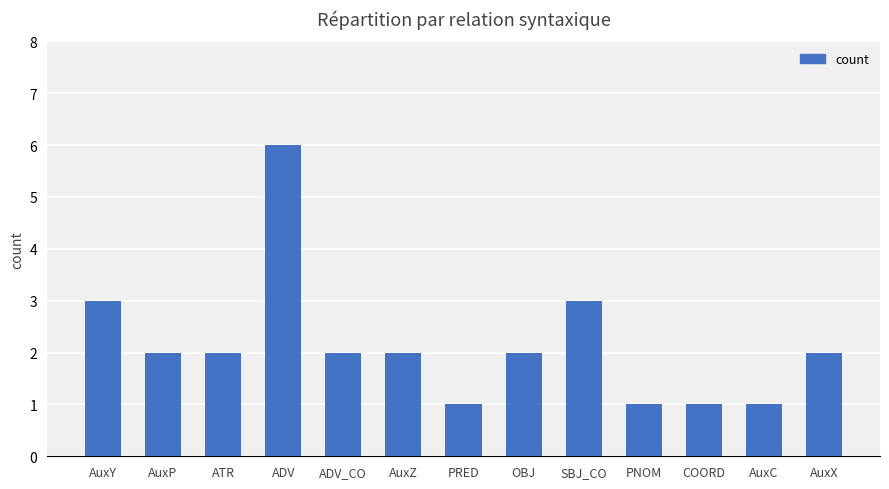

What is the approximate value at ATR?

2